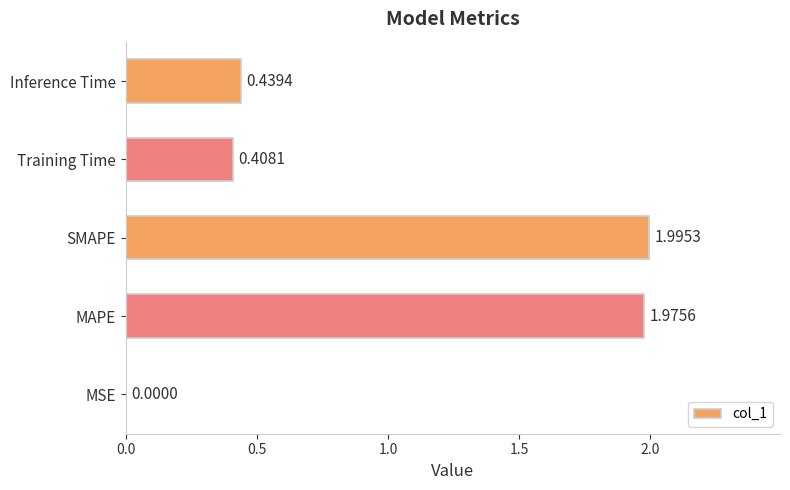

Are the bars grouped side by side (vs. stacked)?

No